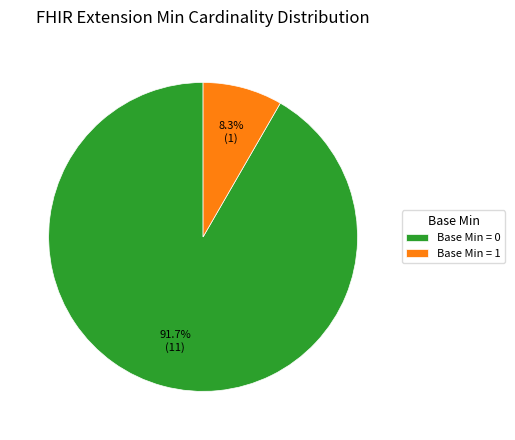

Is the sum of Base Min = 1 and Base Min = 0 greater than half?

Yes